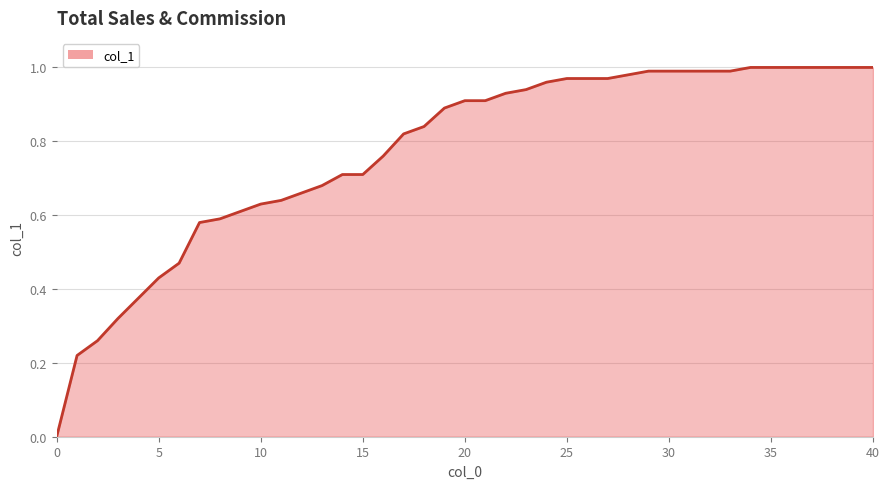

True or false: the data shows 0.6 at 40.

False